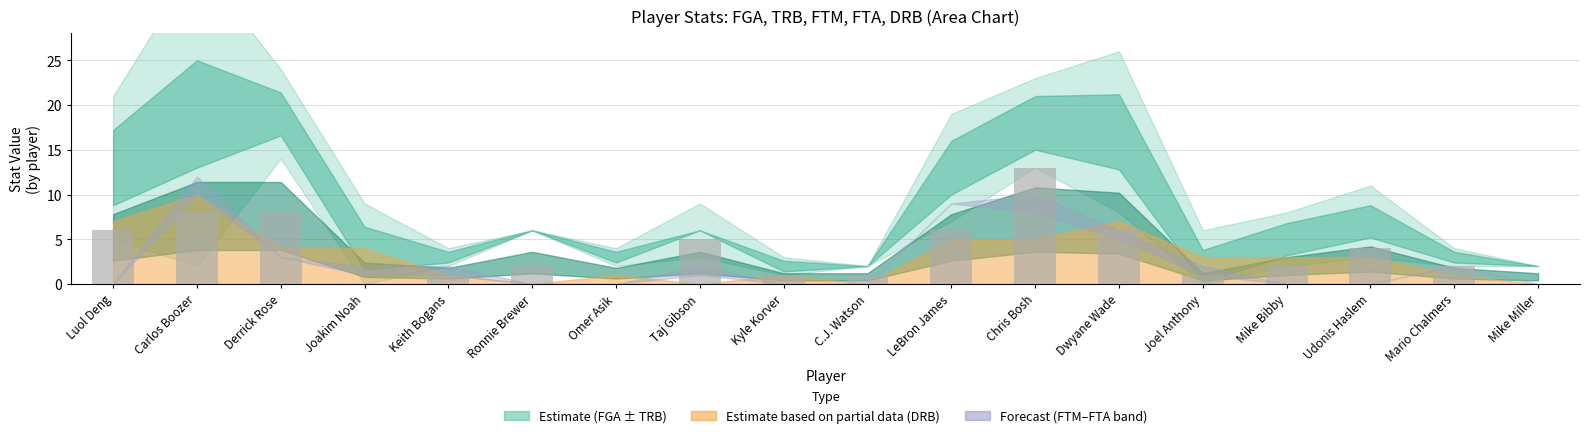

Reading left to right, transcribe all the data shown in this chart.

Luol Deng=6	Carlos Boozer=8	Derrick Rose=8	Joakim Noah=0	Keith Bogans=1	Ronnie Brewer=2	Omer Asik=0	Taj Gibson=5	Kyle Korver=1	C.J. Watson=1	LeBron James=6	Chris Bosh=13	Dwyane Wade=6	Joel Anthony=1	Mike Bibby=2	Udonis Haslem=4	Mario Chalmers=2	Mike Miller=0